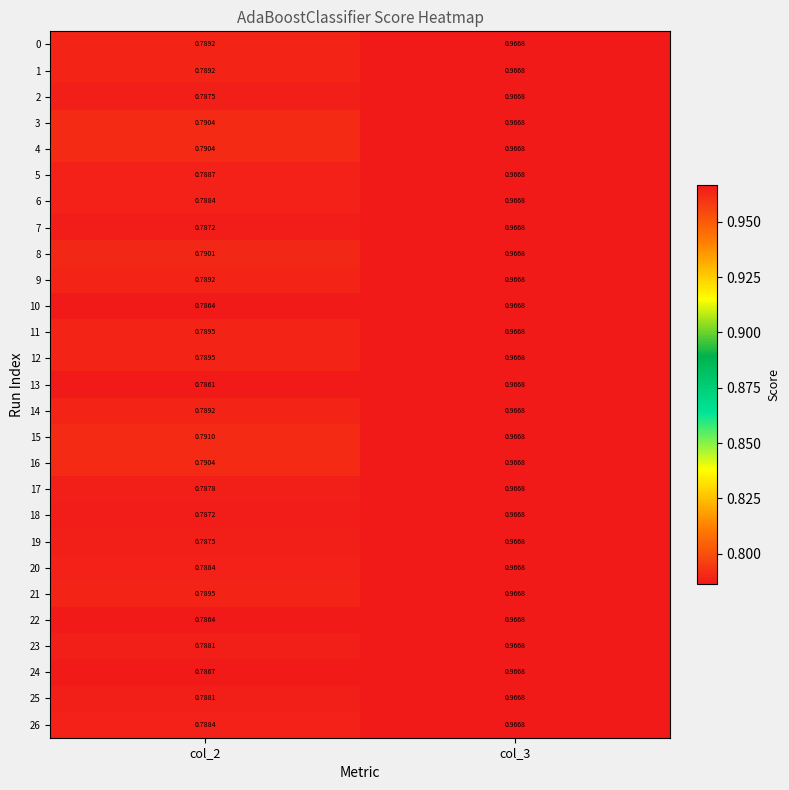

How many categories are shown in the chart?

2